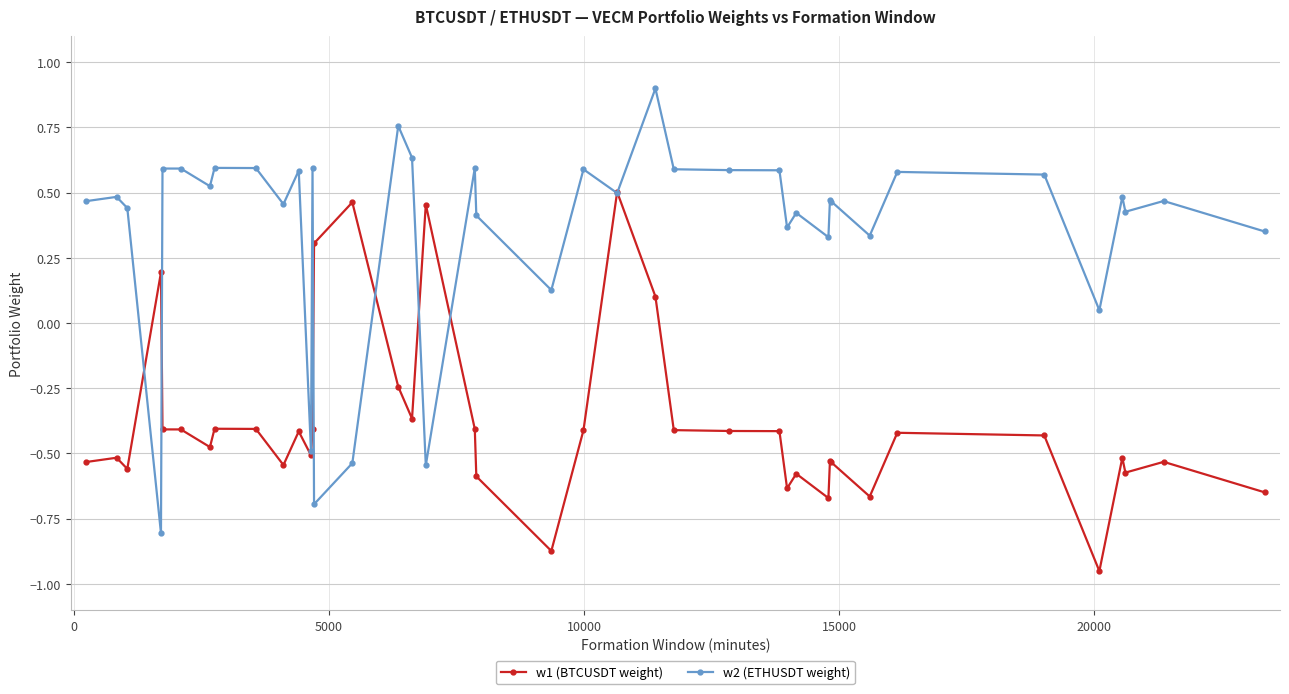

Which series has the largest range (max minus min)?

w2 (ETHUSDT weight)